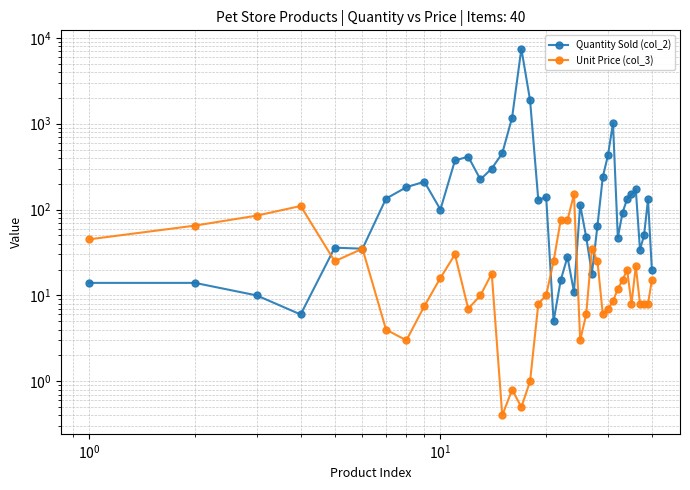

What is the highest value of the Quantity Sold (col_2) series?

7470.0